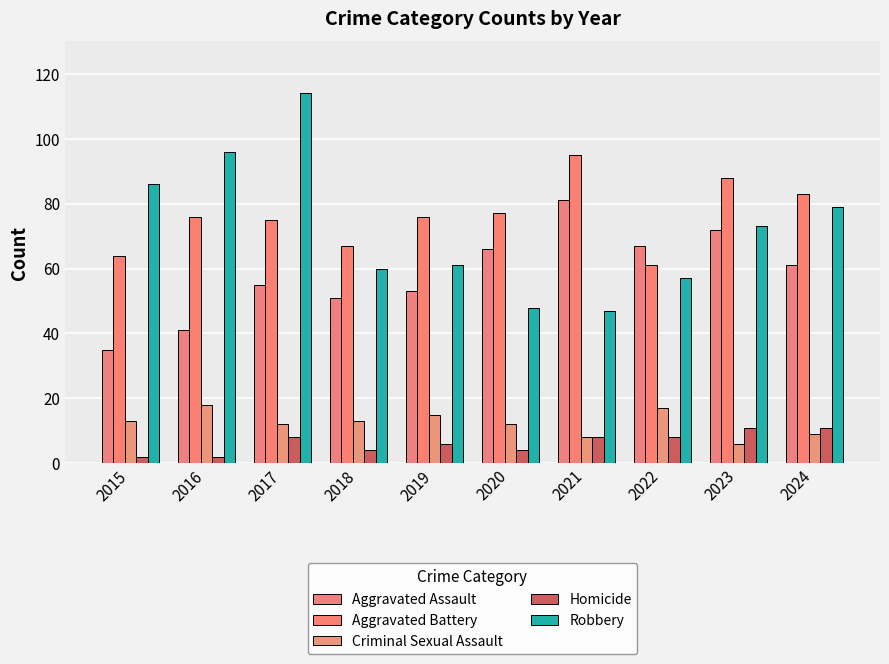

Which category has the highest value across all series?

2017